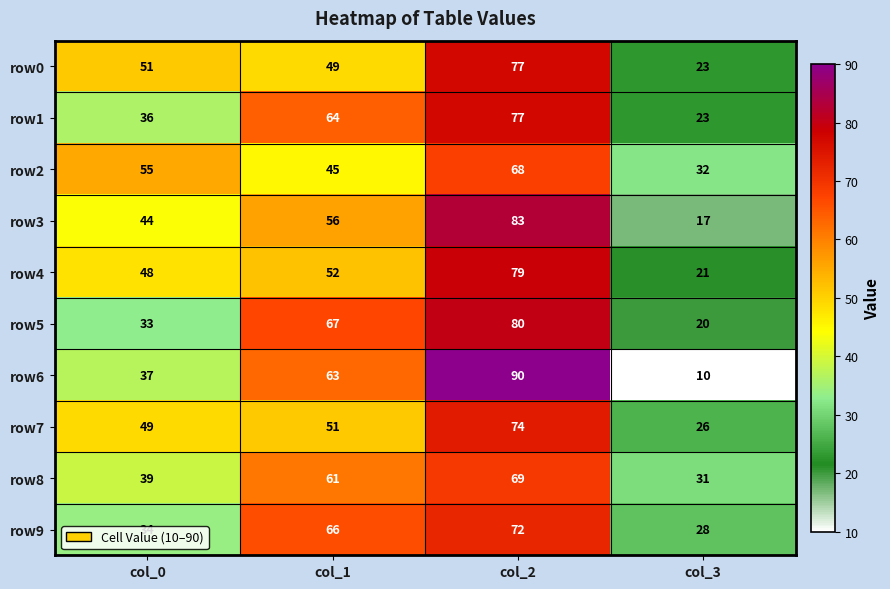

What is the approximate value of row5 at col_3, to the nearest 10?

20